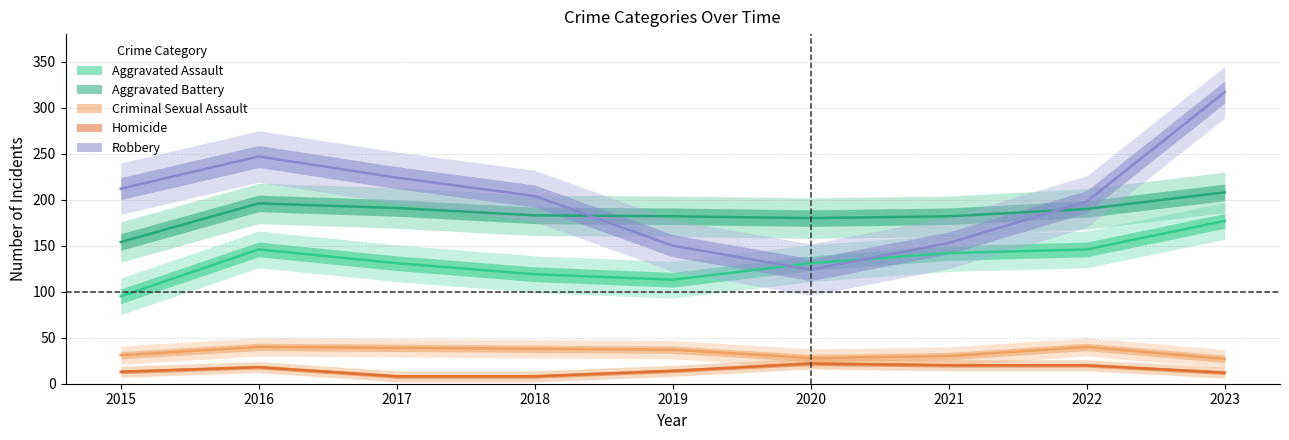

Rank the categories by Aggravated Battery value from lowest to highest.

2015, 2020, 2019, 2021, 2018, 2022, 2017, 2016, 2023